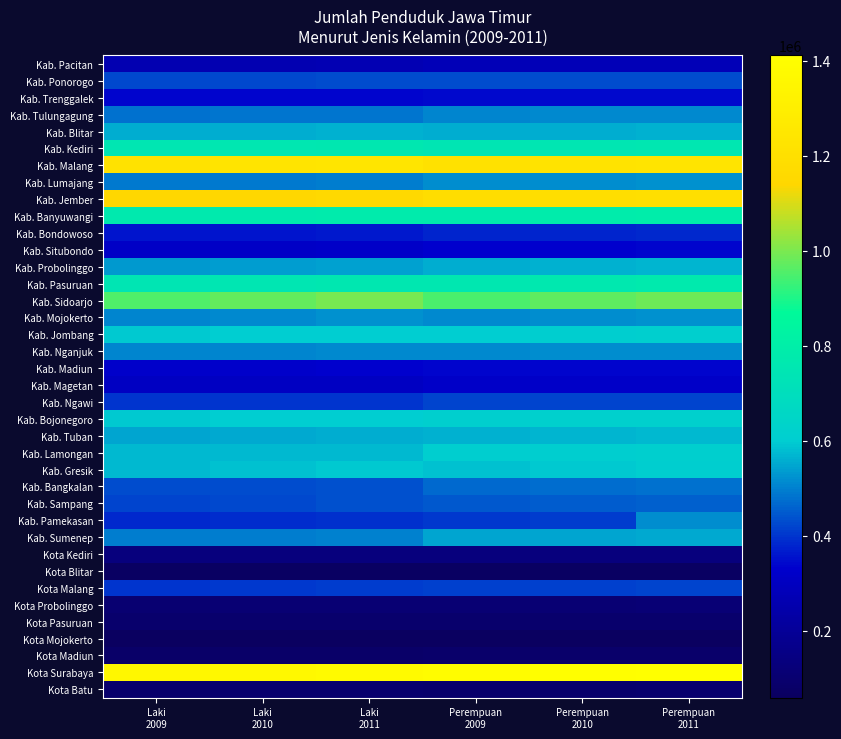

Reading right to left, what are all the values shown in this chart?

Kab. Pacitan: Perempuan
2011=278691	Perempuan
2010=277793	Perempuan
2009=276896	Laki
2011=265213	Laki
2010=264006	Laki
2009=263278
Kab. Ponorogo: Perempuan
2011=430392	Perempuan
2010=429167	Perempuan
2009=428570	Laki
2011=428910	Laki
2010=427515	Laki
2009=426592
Kab. Trenggalek: Perempuan
2011=341994	Perempuan
2010=340465	Perempuan
2009=339063	Laki
2011=336798	Laki
2010=335119	Laki
2009=333919
Kab. Tulungagung: Perempuan
2011=512475	Perempuan
2010=509417	Perempuan
2009=506173	Laki
2011=486232	Laki
2010=482900	Laki
2009=479696
Kab. Blitar: Perempuan
2011=561996	Perempuan
2010=559397	Perempuan
2009=556649	Laki
2011=562779	Laki
2010=559522	Laki
2009=556703
Kab. Kediri: Perempuan
2011=754436	Perempuan
2010=749969	Perempuan
2009=745121	Laki
2011=758174	Laki
2010=753126	Laki
2009=748224
Kab. Malang: Perempuan
2011=1230968	Perempuan
2010=1221403	Perempuan
2009=1210155	Laki
2011=1241022	Laki
2010=1230594	Laki
2009=1220249
Kab. Lumajang: Perempuan
2011=519225	Perempuan
2010=516870	Perempuan
2009=514674	Laki
2011=494178	Laki
2010=491616	Laki
2009=489409
Kab. Jember: Perempuan
2011=1197893	Perempuan
2010=1190622	Perempuan
2009=1182469	Laki
2011=1155132	Laki
2010=1147287	Laki
2009=1139953
Kab. Banyuwangi: Perempuan
2011=788289	Perempuan
2010=784599	Perempuan
2009=780309	Laki
2011=778795	Laki
2010=774489	Laki
2009=771608
Kab. Bondowoso: Perempuan
2011=381762	Perempuan
2010=379391	Perempuan
2009=376767	Laki
2011=361607	Laki
2010=358992	Laki
2009=356501
Kab. Situbondo: Perempuan
2011=335220	Perempuan
2010=333065	Perempuan
2009=330635	Laki
2011=318389	Laki
2010=316027	Laki
2009=313776
Kab. Probolinggo: Perempuan
2011=567995	Perempuan
2010=563720	Perempuan
2009=558279	Laki
2011=539928	Laki
2010=535291	Laki
2009=530932
Kab. Pasuruan: Perempuan
2011=773173	Perempuan
2010=766507	Perempuan
2009=758520	Laki
2011=757114	Laki
2010=749985	Laki
2009=742278
Kab. Sidoarjo: Perempuan
2011=988064	Perempuan
2010=971570	Perempuan
2009=950684	Laki
2011=995207	Laki
2010=978025	Laki
2009=956300
Kab. Mojokerto: Perempuan
2011=520772	Perempuan
2010=515616	Perempuan
2009=508953	Laki
2011=518527	Laki
2010=512989	Laki
2009=506898
Kab. Jombang: Perempuan
2011=610310	Perempuan
2010=606585	Perempuan
2009=602535	Laki
2011=602571	Laki
2010=598529	Laki
2009=594510
Kab. Nganjuk: Perempuan
2011=515593	Perempuan
2010=513324	Perempuan
2009=510595	Laki
2011=508512	Laki
2010=505694	Laki
2009=503756
Kab. Madiun: Perempuan
2011=337895	Perempuan
2010=336556	Perempuan
2009=335189	Laki
2011=328410	Laki
2010=326920	Laki
2009=325903
Kab. Magetan: Perempuan
2011=320027	Perempuan
2010=319275	Perempuan
2009=318986	Laki
2011=302875	Laki
2010=301999	Laki
2009=301707
Kab. Ngawi: Perempuan
2011=421401	Perempuan
2010=420591	Perempuan
2009=419653	Laki
2011=399479	Laki
2010=398398	Laki
2009=398759
Kab. Bojonegoro: Perempuan
2011=616503	Perempuan
2010=613899	Perempuan
2009=610767	Laki
2011=601272	Laki
2010=598402	Laki
2009=596752
Kab. Tuban: Perempuan
2011=571475	Perempuan
2010=568189	Perempuan
2009=564508	Laki
2011=556409	Laki
2010=552721	Laki
2009=549303
Kab. Lamongan: Perempuan
2011=609031	Perempuan
2010=608186	Perempuan
2009=607691	Laki
2011=573777	Laki
2010=572513	Laki
2009=573101
Kab. Gresik: Perempuan
2011=604042	Perempuan
2010=596351	Perempuan
2009=586716	Laki
2011=592474	Laki
2010=584623	Laki
2009=575430
Kab. Bangkalan: Perempuan
2011=480625	Perempuan
2010=475782	Perempuan
2009=469815	Laki
2011=438188	Laki
2010=433616	Laki
2009=428567
Kab. Sampang: Perempuan
2011=457975	Perempuan
2010=452314	Perempuan
2009=444716	Laki
2011=434326	Laki
2010=428382	Laki
2009=421951
Kab. Pamekasan: Perempuan
2011=514813	Perempuan
2010=411104	Perempuan
2009=404626	Laki
2011=392301	Laki
2010=387501	Laki
2009=382292
Kab. Sumenep: Perempuan
2011=551488	Perempuan
2010=548602	Perempuan
2009=545049	Laki
2011=499190	Laki
2010=495986	Laki
2009=493533
Kota Kediri: Perempuan
2011=136333	Perempuan
2010=135203	Perempuan
2009=133905	Laki
2011=135178	Laki
2010=133990	Laki
2009=132718
Kota Blitar: Perempuan
2011=67367	Perempuan
2010=66801	Perempuan
2009=66170	Laki
2011=66125	Laki
2010=65582	Laki
2009=64865
Kota Malang: Perempuan
2011=420488	Perempuan
2010=417521	Perempuan
2009=413793	Laki
2011=408003	Laki
2010=404680	Laki
2009=401638
Kota Probolinggo: Perempuan
2011=111809	Perempuan
2010=110683	Perempuan
2009=109287	Laki
2011=108293	Laki
2010=106996	Laki
2009=105641
Kota Pasuruan: Perempuan
2011=95192	Perempuan
2010=94412	Perempuan
2009=93455	Laki
2011=93222	Laki
2010=92393	Laki
2009=91409
Kota Mojokerto: Perempuan
2011=61936	Perempuan
2010=61412	Perempuan
2009=60822	Laki
2011=59581	Laki
2010=59211	Laki
2009=58557
Kota Madiun: Perempuan
2011=88876	Perempuan
2010=88507	Perempuan
2009=88195	Laki
2011=83197	Laki
2010=82798	Laki
2009=82355
Kota Surabaya: Perempuan
2011=1411590	Perempuan
2010=1403204	Perempuan
2009=1393768	Laki
2011=1377342	Laki
2010=1368411	Laki
2009=1360152
Kota Batu: Perempuan
2011=96011	Perempuan
2010=94881	Perempuan
2009=93538	Laki
2011=96802	Laki
2010=95925	Laki
2009=94864